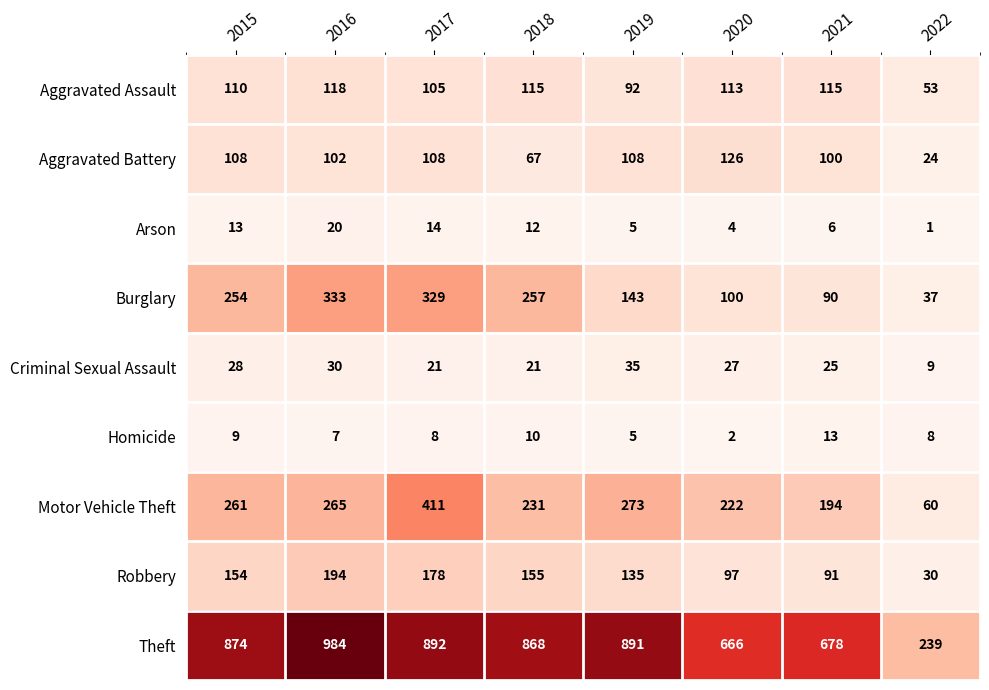

What is the sum of the Robbery values at 2018 and 2016?

349